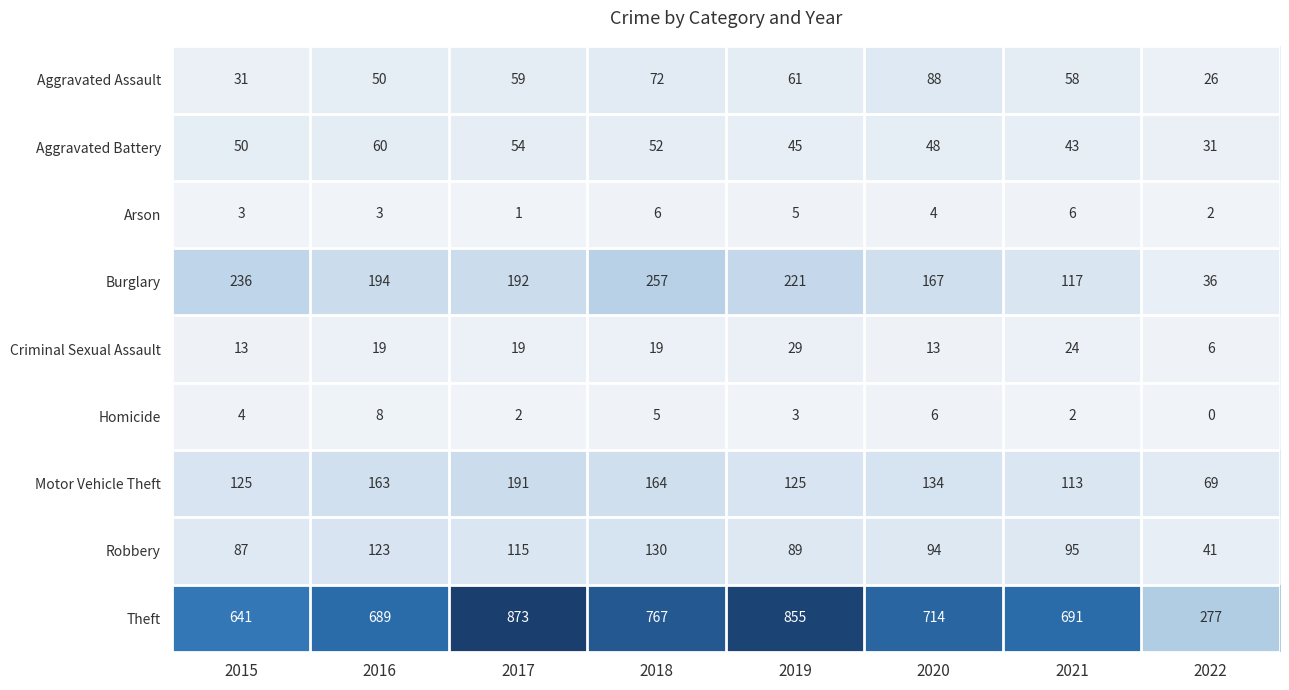

What is the average value of the Robbery series?

97